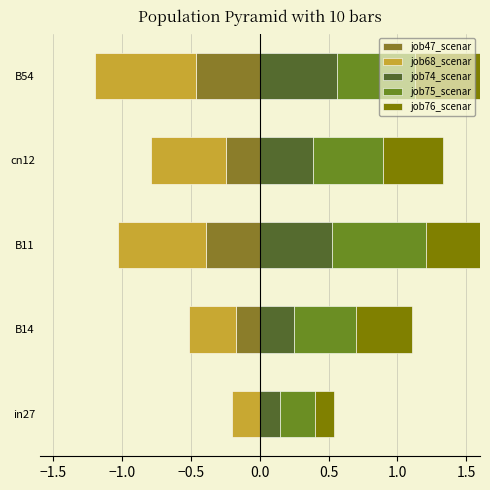

What position from the left is cn12?

4